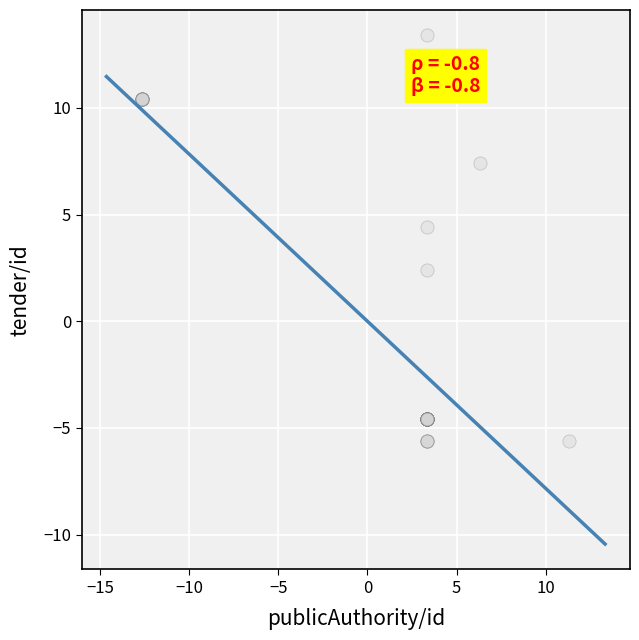

What Y value in the scatter plot is closest to 3?

2.4